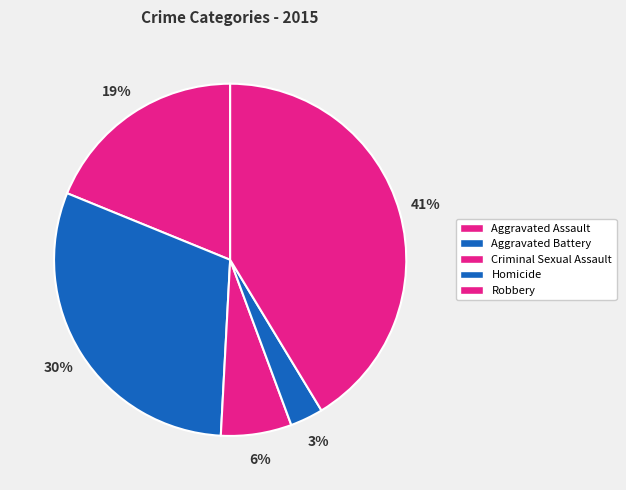

How many slices are in this pie chart?

5